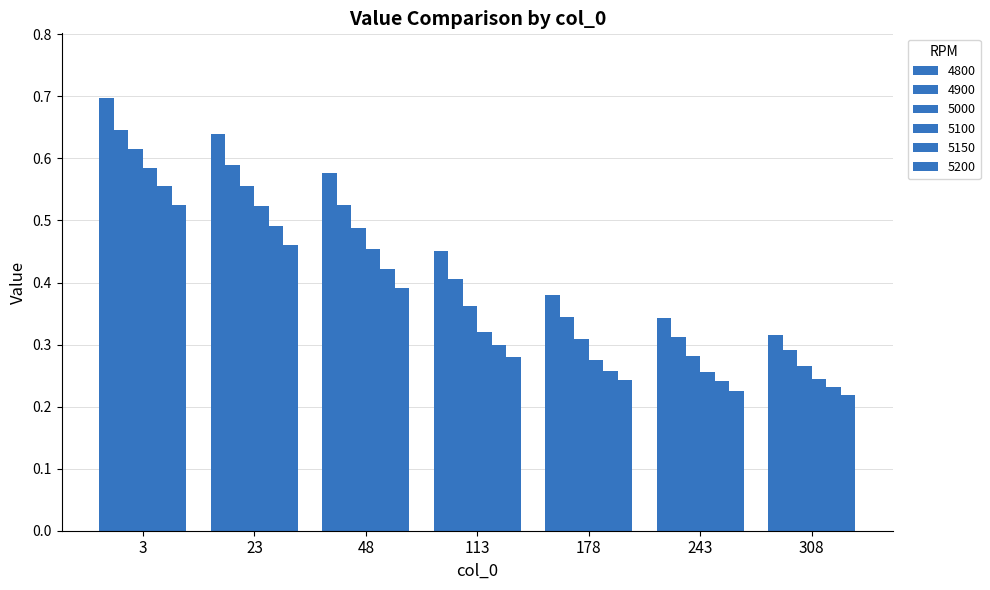

At which category is the sum across all series the highest?

3